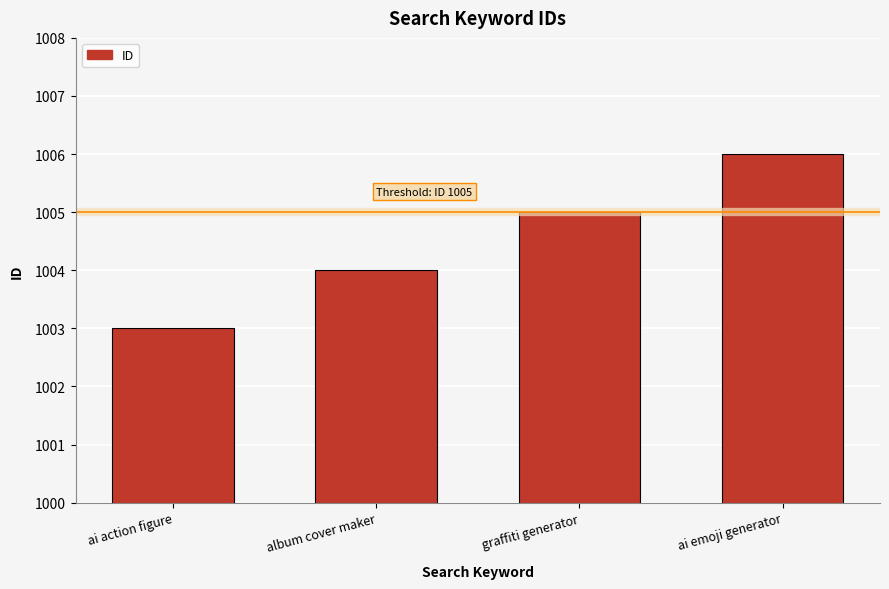

What is the difference between the maximum and minimum values?

3